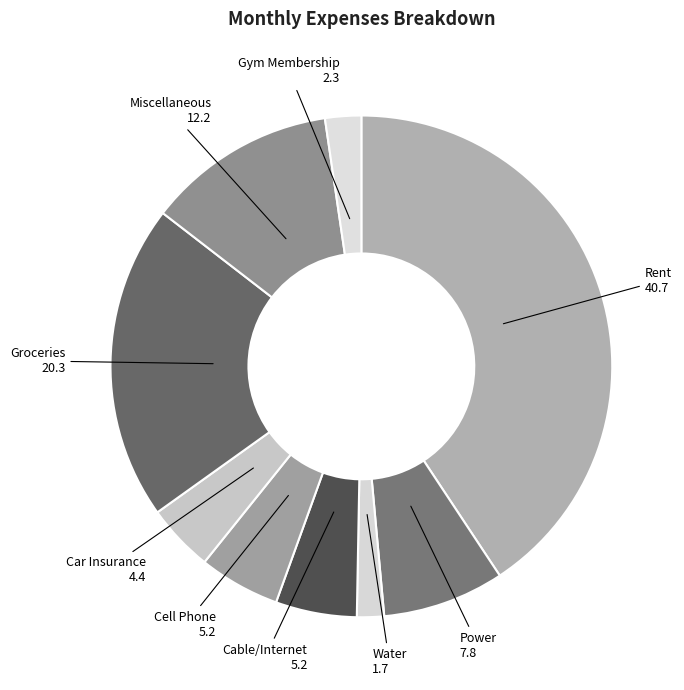

The Gym Membership slice represents 14% of the pie. True or false?

False